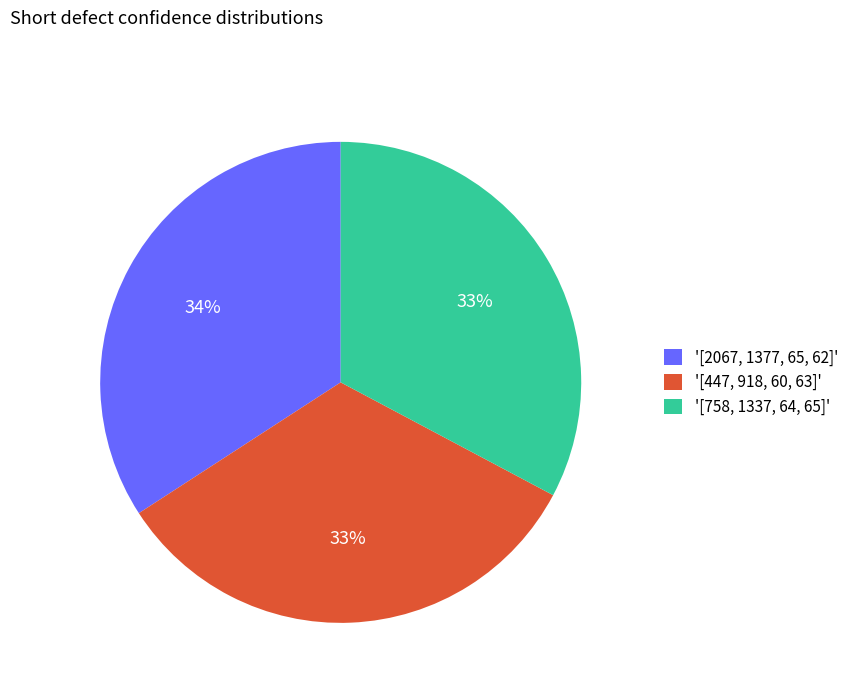

Which slice is the largest?

'[2067, 1377, 65, 62]'